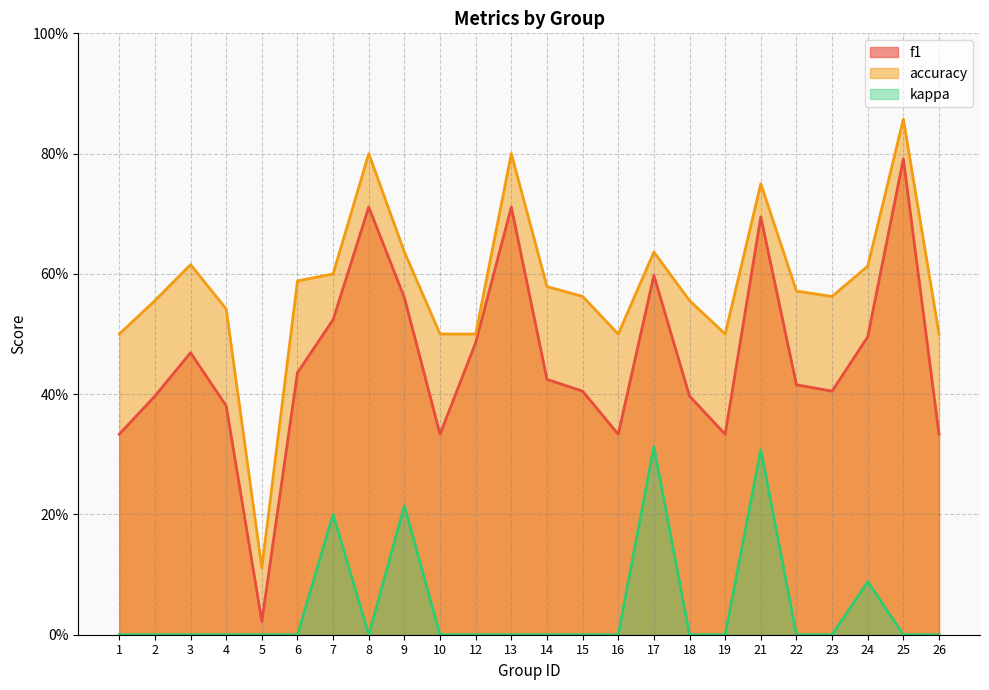

Which series has the largest total across all categories?

accuracy